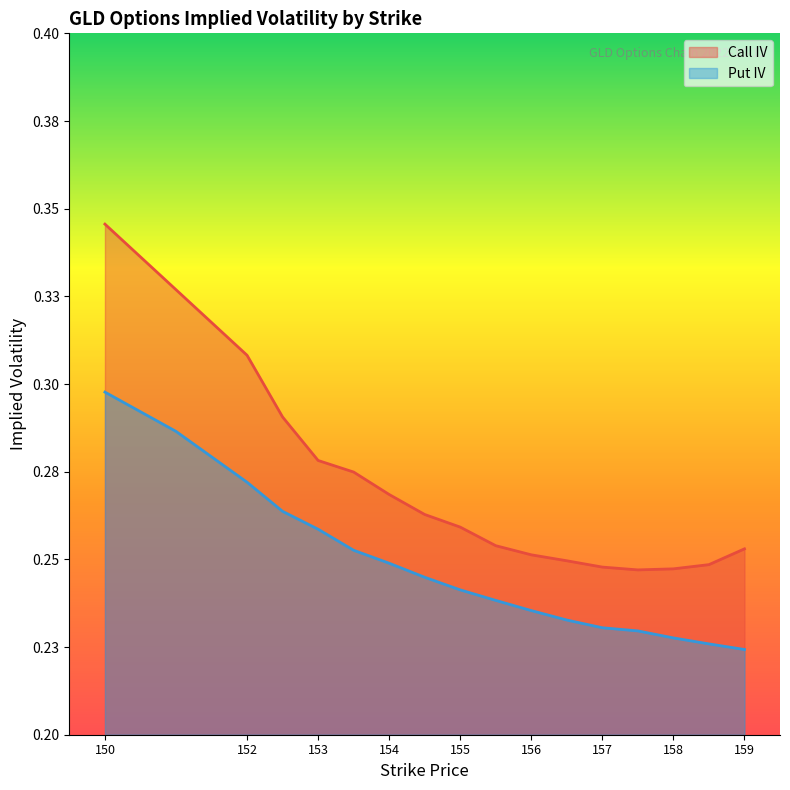

What are all the series names shown in the legend?

Call IV, Put IV